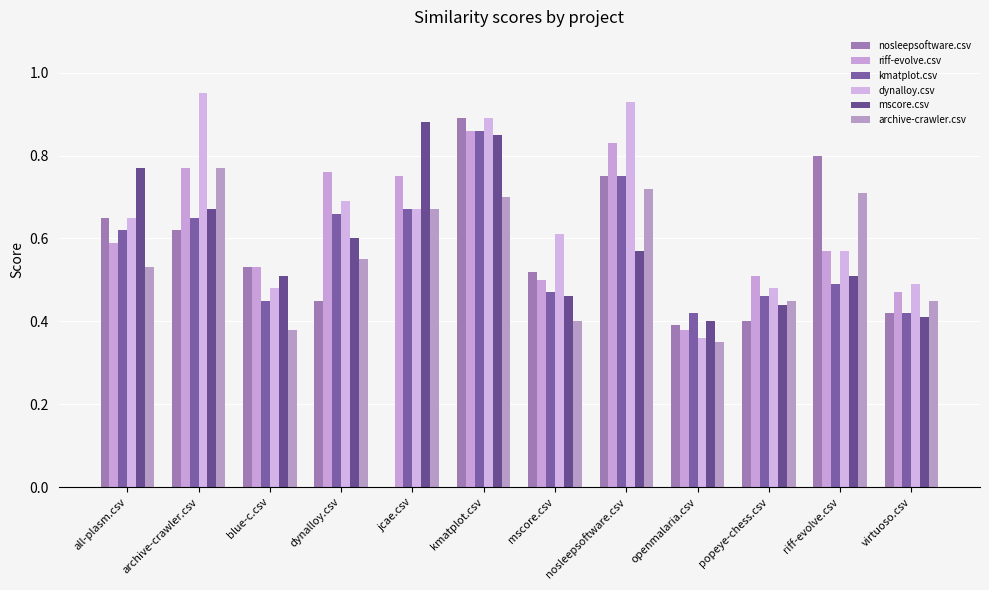

The value of riff-evolve.csv at jcae.csv is 0.5. True or false?

False